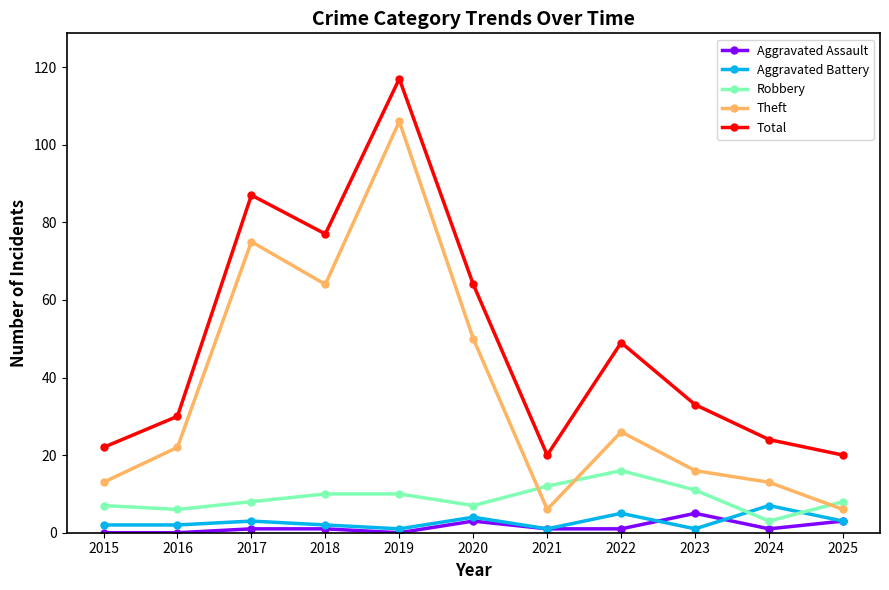

Which series has the largest total across all categories?

Total